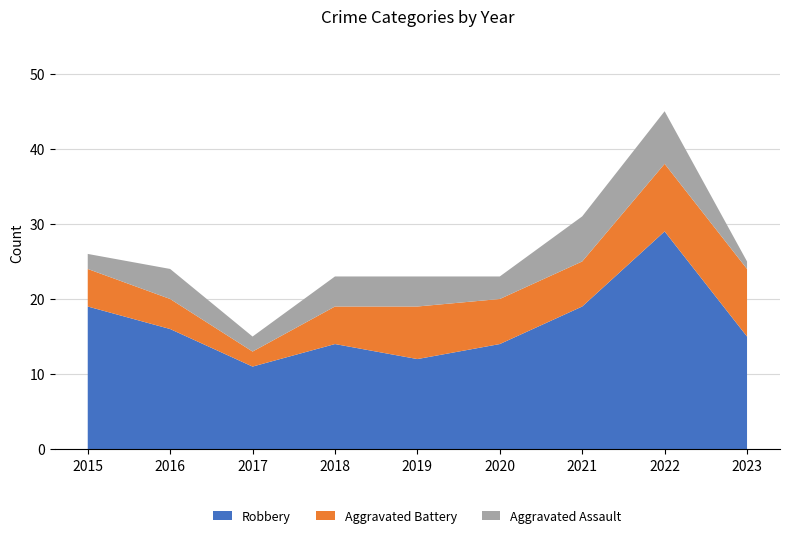

Reading left to right, list all the values displayed in this chart.

Robbery: 2015=19	2016=16	2017=11	2018=14	2019=12	2020=14	2021=19	2022=29	2023=15
Aggravated Battery: 2015=5	2016=4	2017=2	2018=5	2019=7	2020=6	2021=6	2022=9	2023=9
Aggravated Assault: 2015=2	2016=4	2017=2	2018=4	2019=4	2020=3	2021=6	2022=7	2023=1